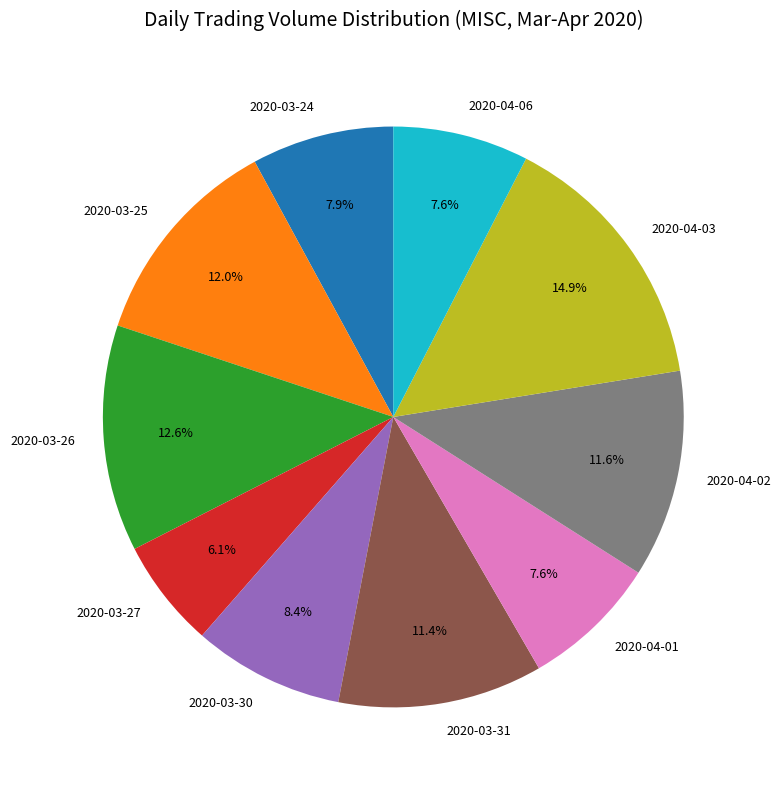

To the nearest percent, what is the difference between the largest and smallest slice percentages?

9%